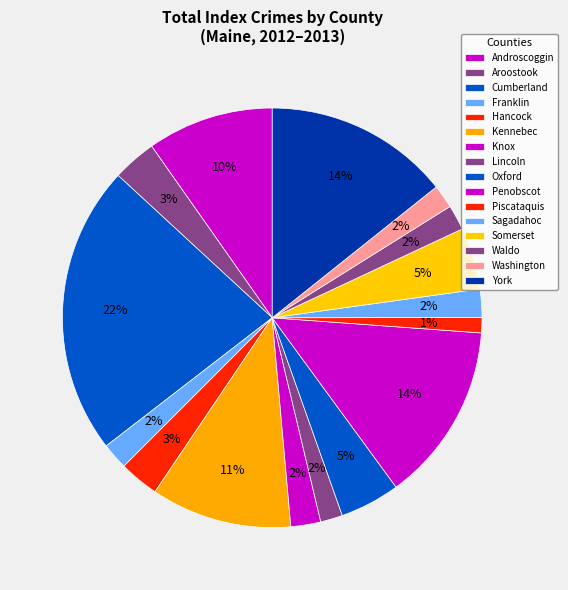

Count the number of slices in the pie.

16